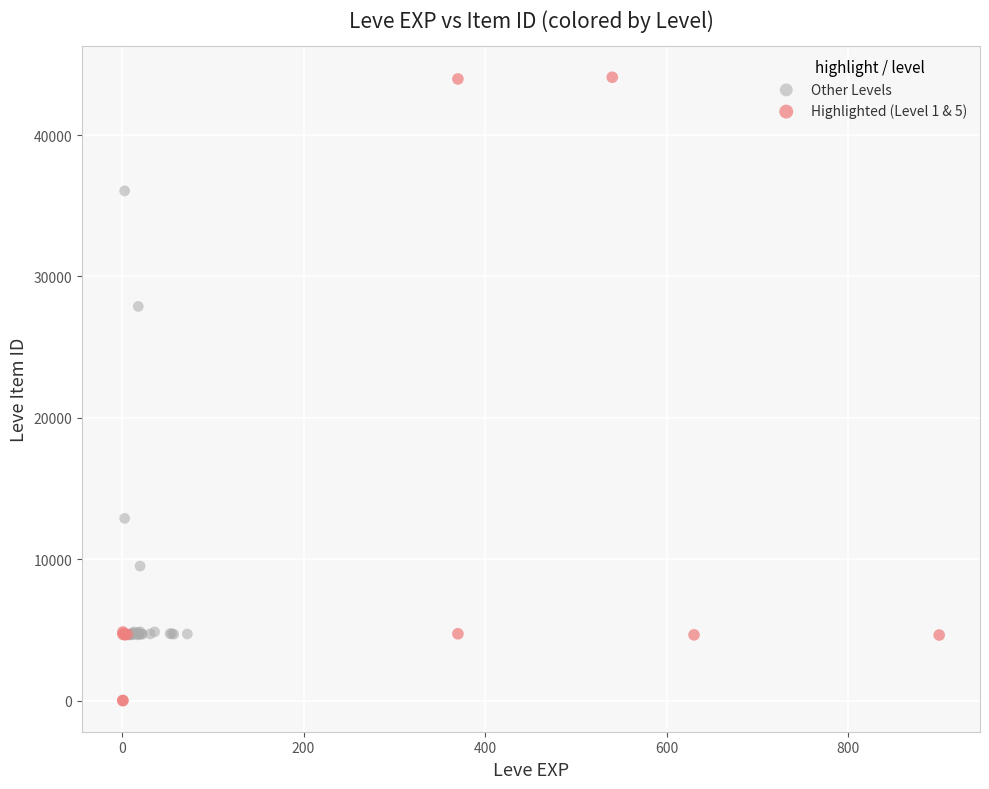

Which series has the widest spread of Y values?

Highlighted (Level 1 & 5)